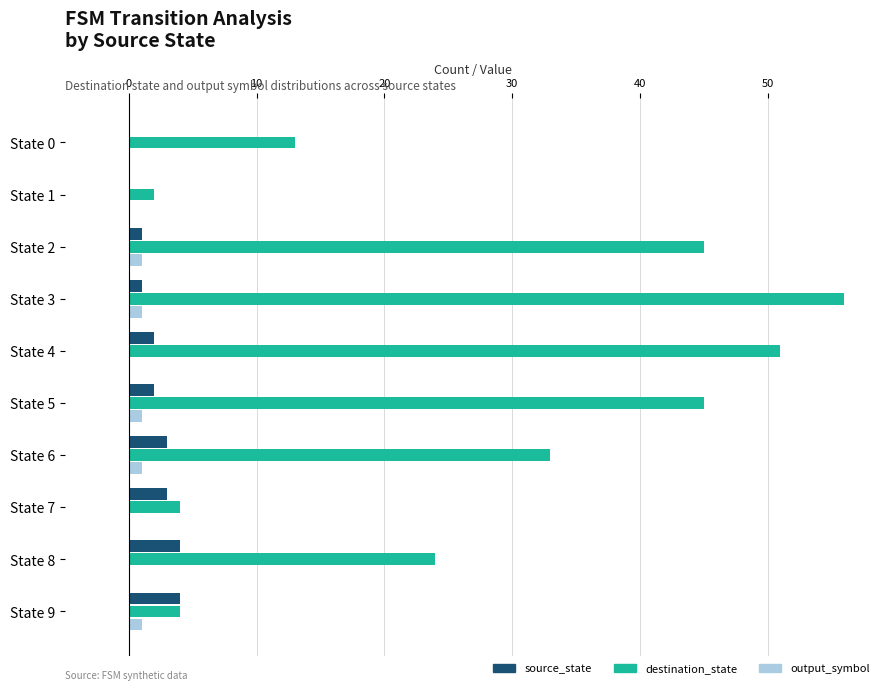

Which series has the largest total across all categories?

destination_state